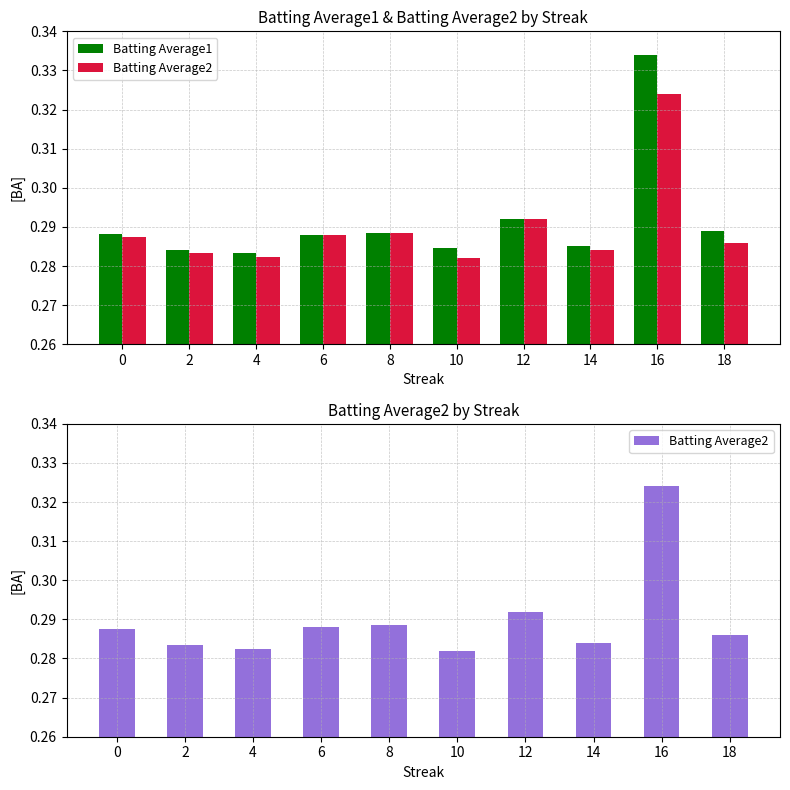

What is the value of the Batting Average2 bar at the 9th from the left?

0.3